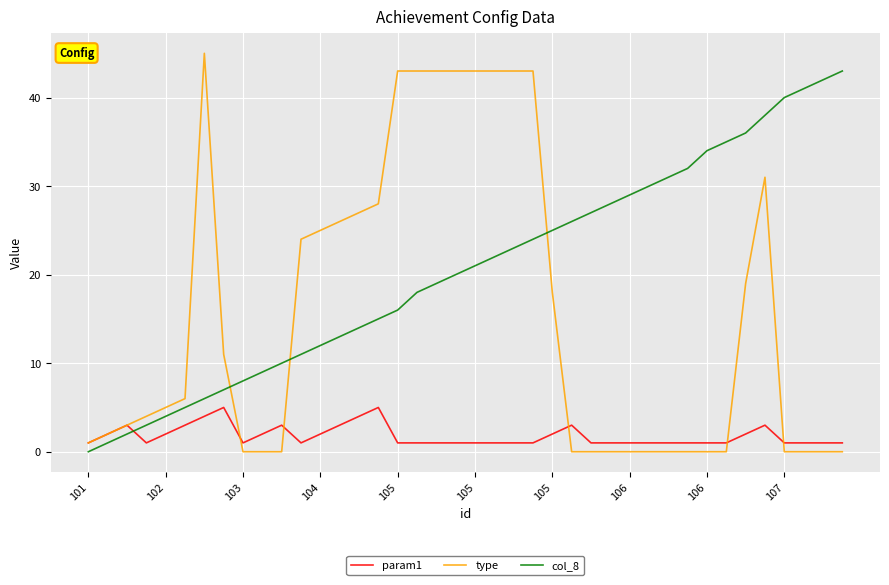

Which series has the widest spread of values?

type